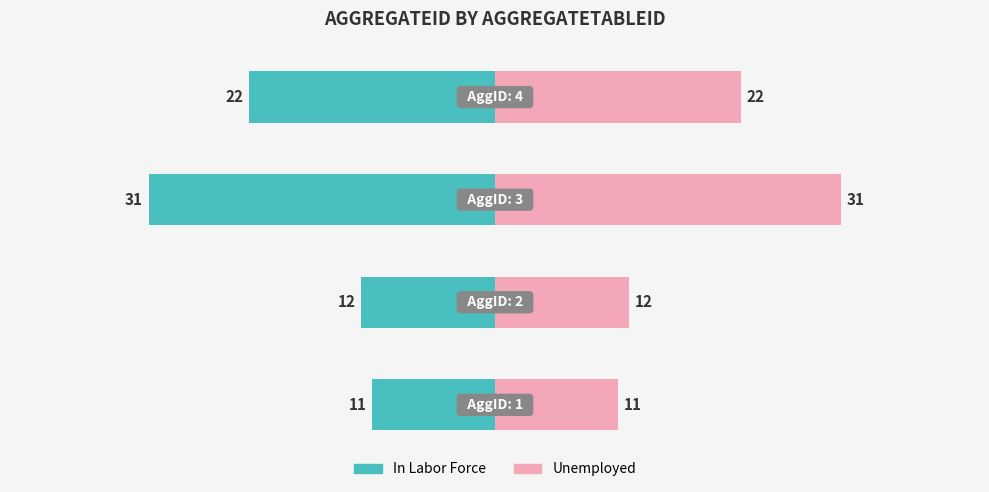

List the labels in order of value, largest first.

3, 4, 2, 1